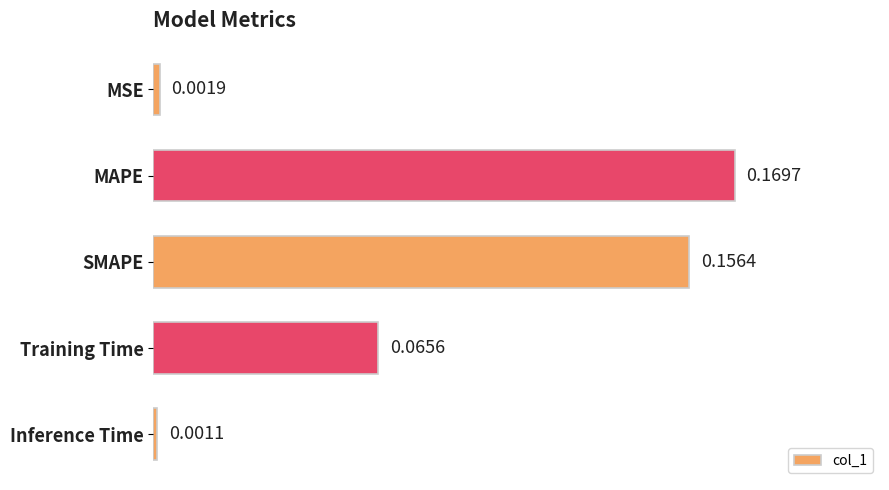

Between SMAPE and Inference Time, which is larger?

SMAPE